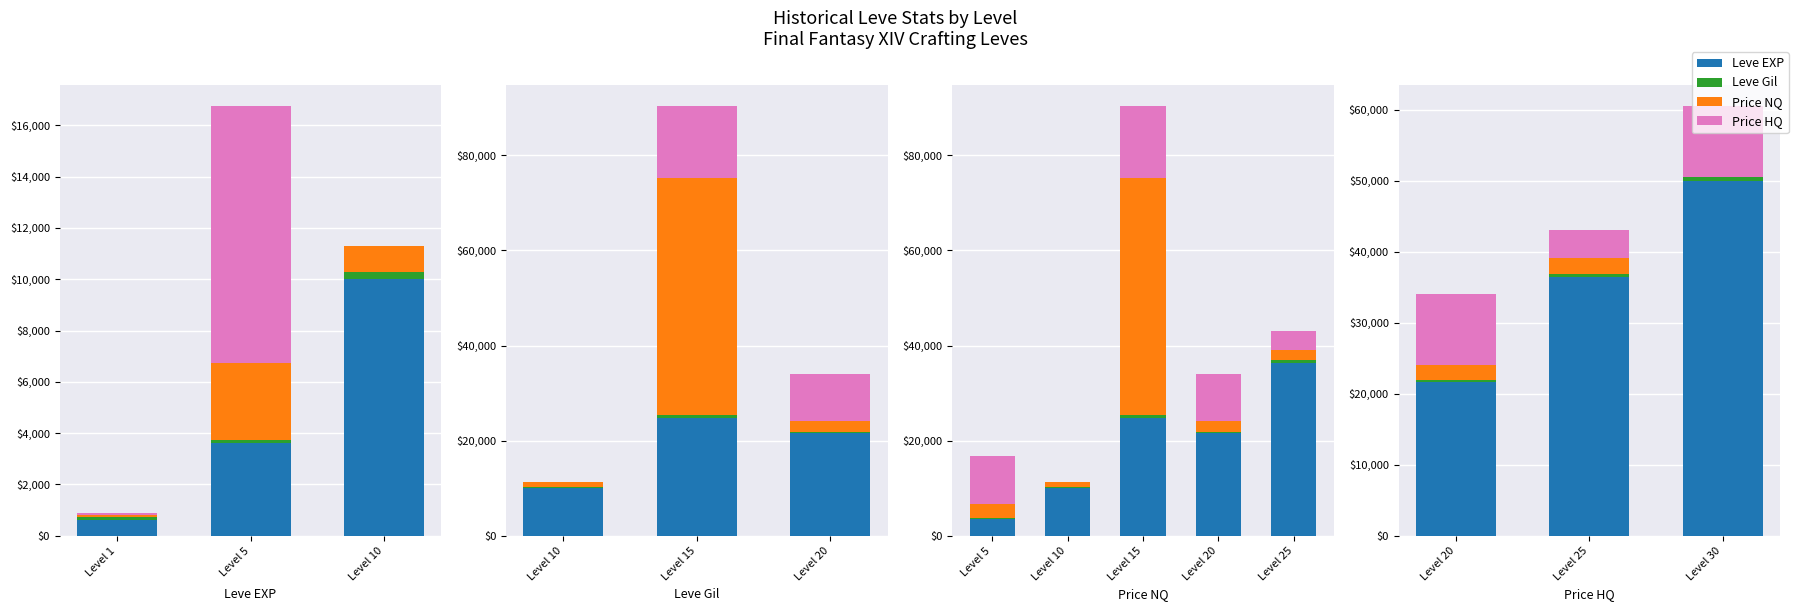

The Price HQ series shows 1737 at Level 25. True or false?

False